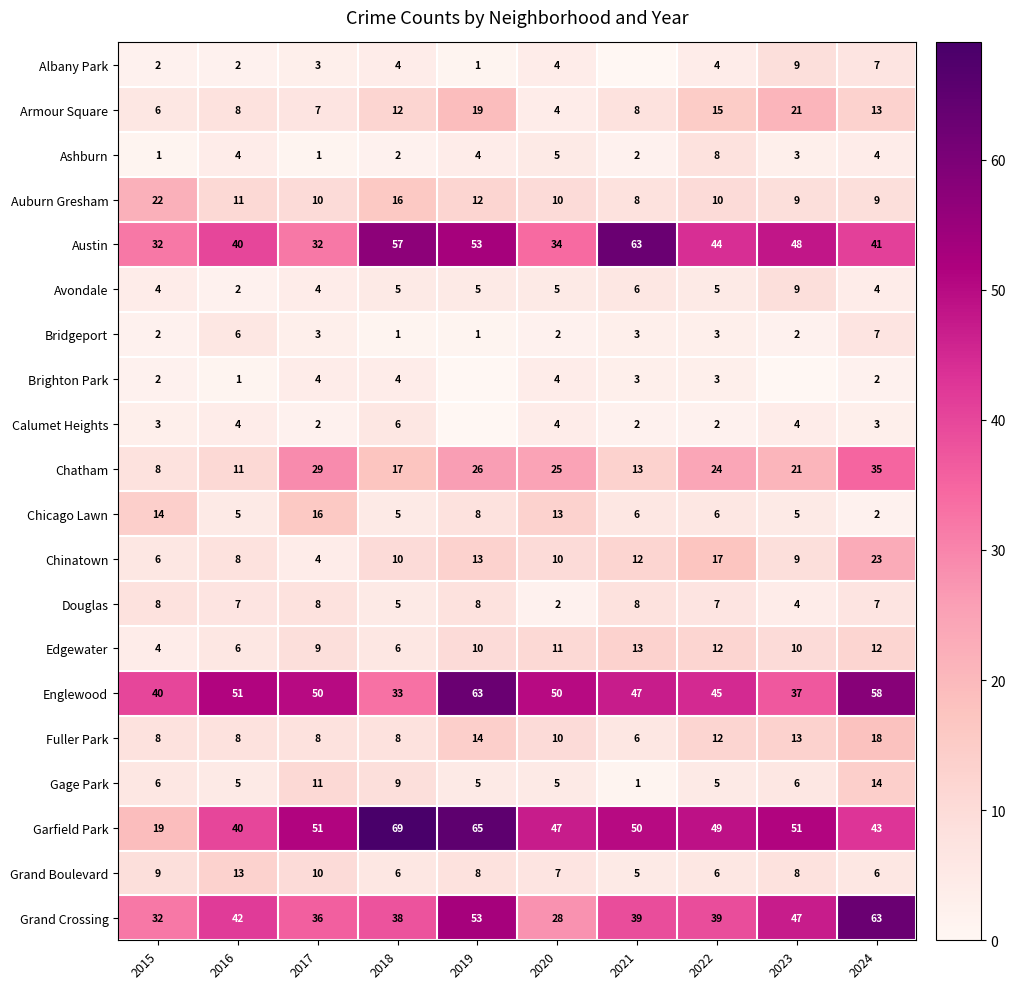

How many categories are shown in the chart?

10